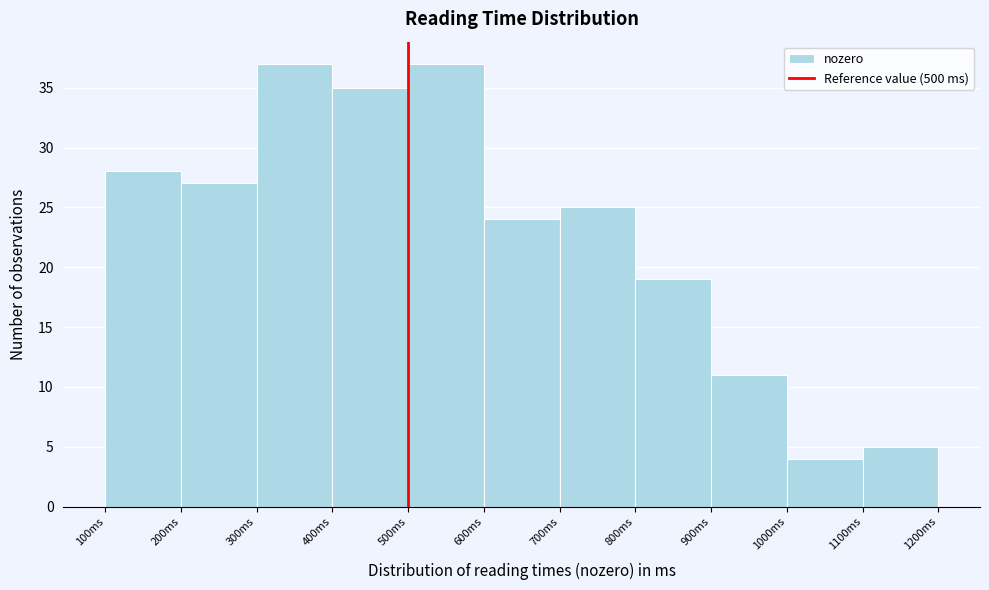

Reading left to right, list every bar in this chart as the range it spans on the x-axis followed by its height. The values are not printed on the chart, so give them approximately, as read against the axis.

100 to 200: 28
200 to 300: 27
300 to 400: 37
400 to 500: 35
500 to 600: 37
600 to 700: 24
700 to 800: 25
800 to 900: 19
900 to 1000: 11
1000 to 1100: 4
1100 to 1200: 5